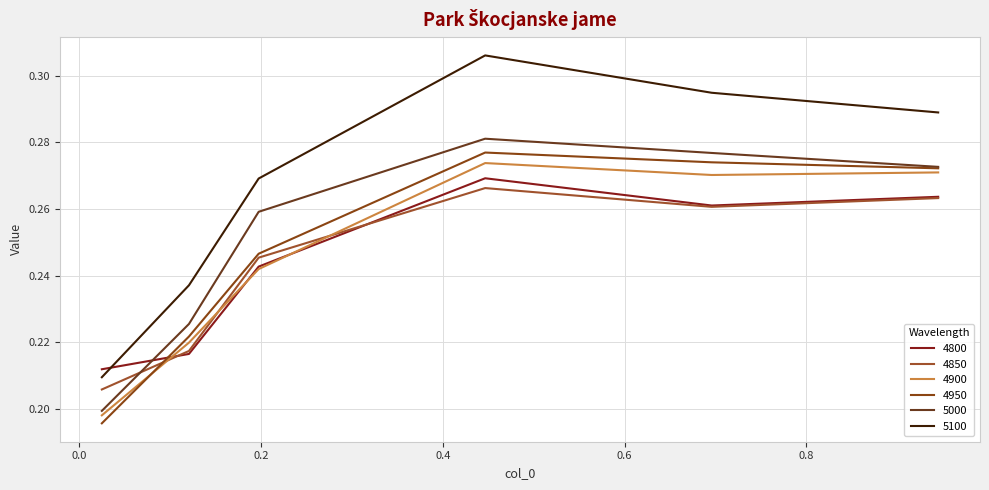

Count the 4950 values in the range 0 to 1.

6